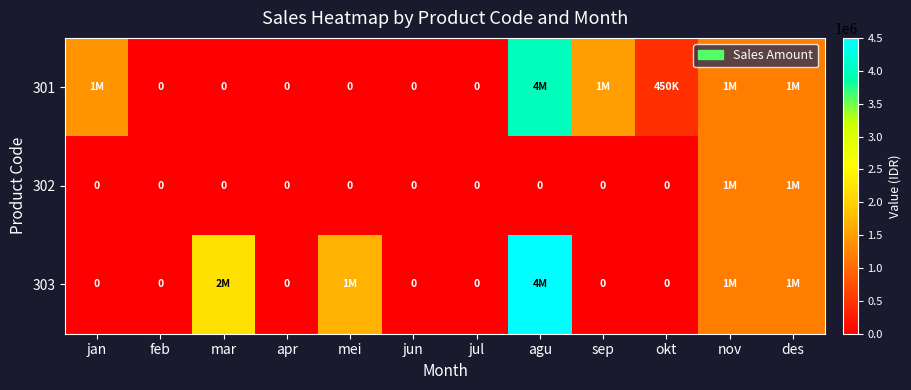

Which has a higher value, jan or okt?

jan